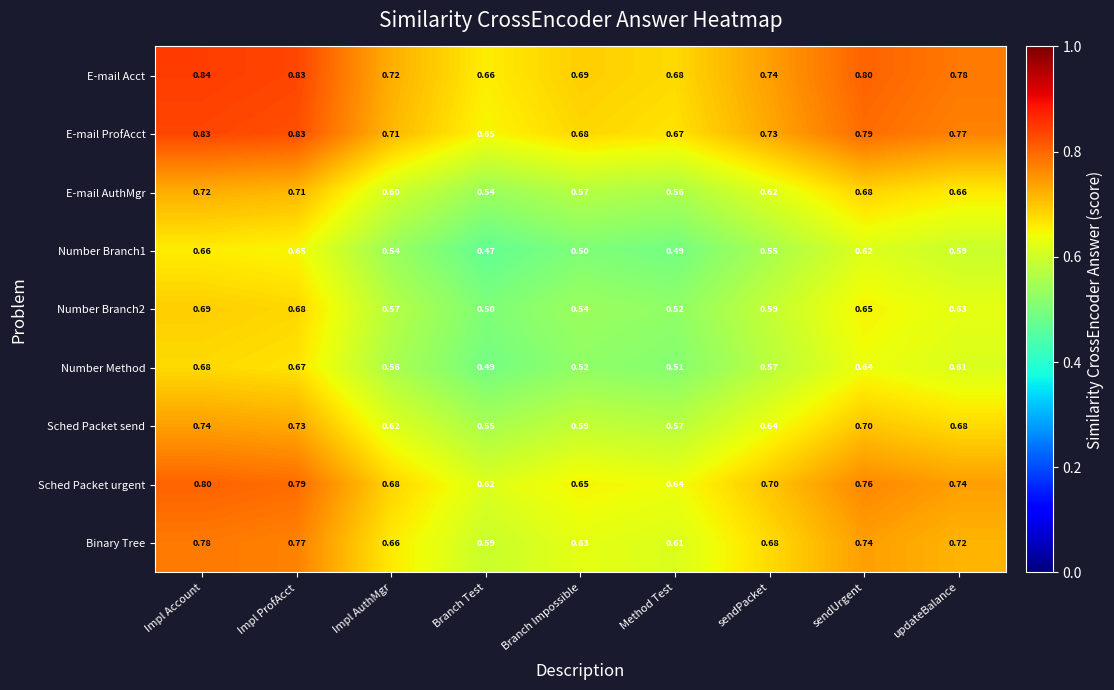

List the labels in order of Sched Packet urgent value, smallest first.

Branch Test, Method Test, Branch Impossible, Impl AuthMgr, sendPacket, updateBalance, sendUrgent, Impl ProfAcct, Impl Account